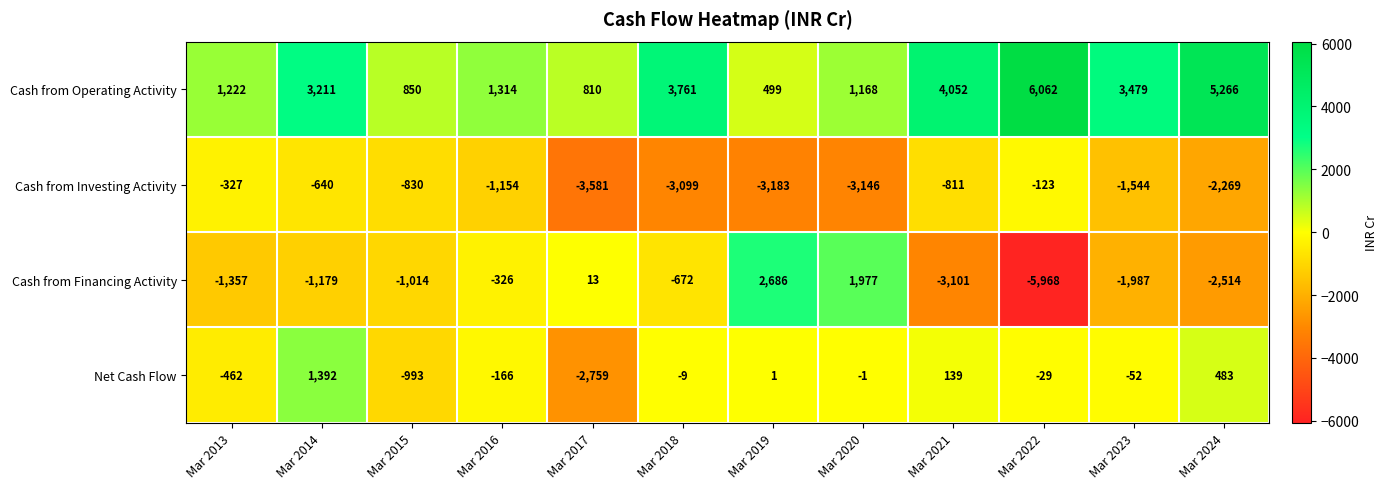

The value of Cash from Financing Activity at Mar 2022 is -10017. True or false?

False